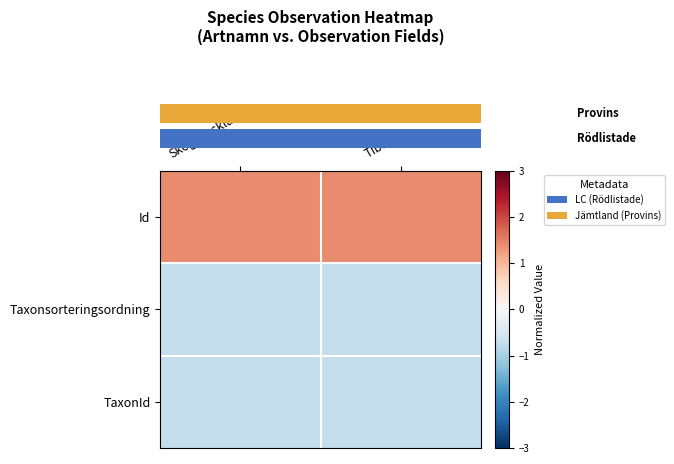

At which category is the sum across all series the highest?

Tibast